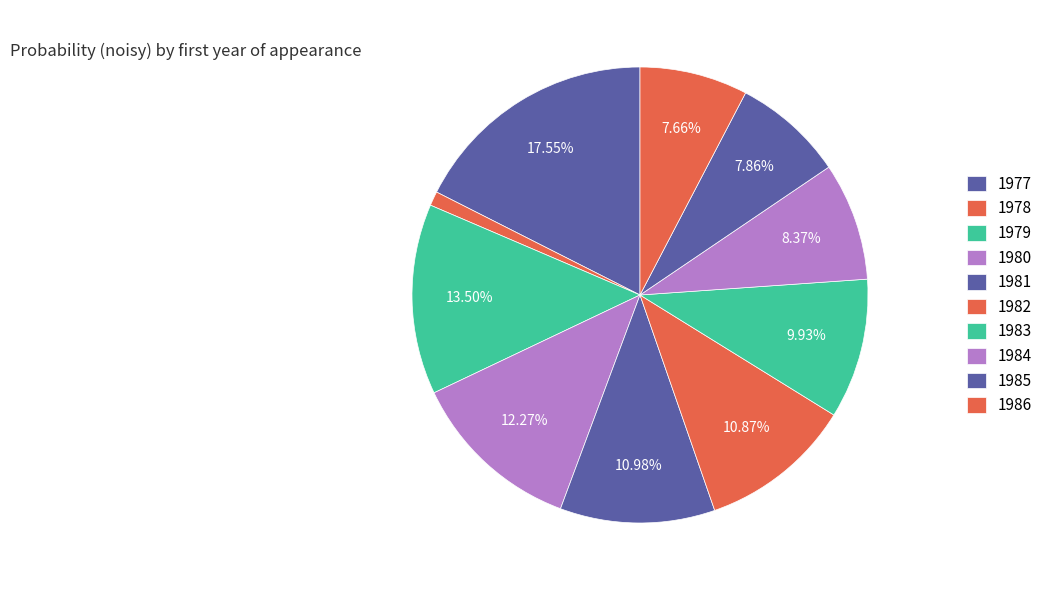

How many slices are in this pie chart?

10